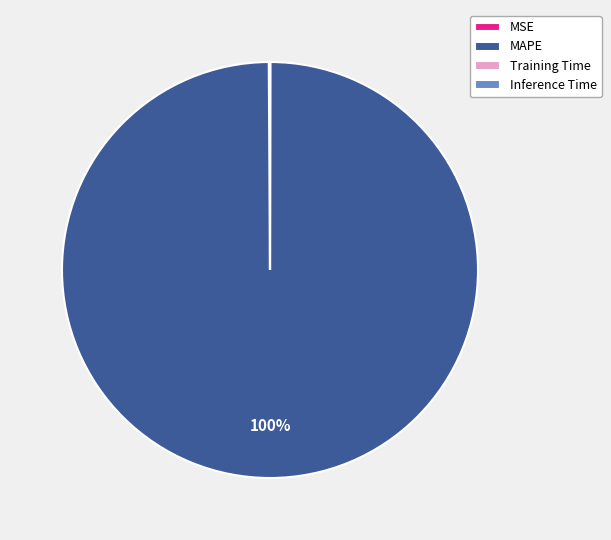

To the nearest percent, what is the average slice percentage?

25%